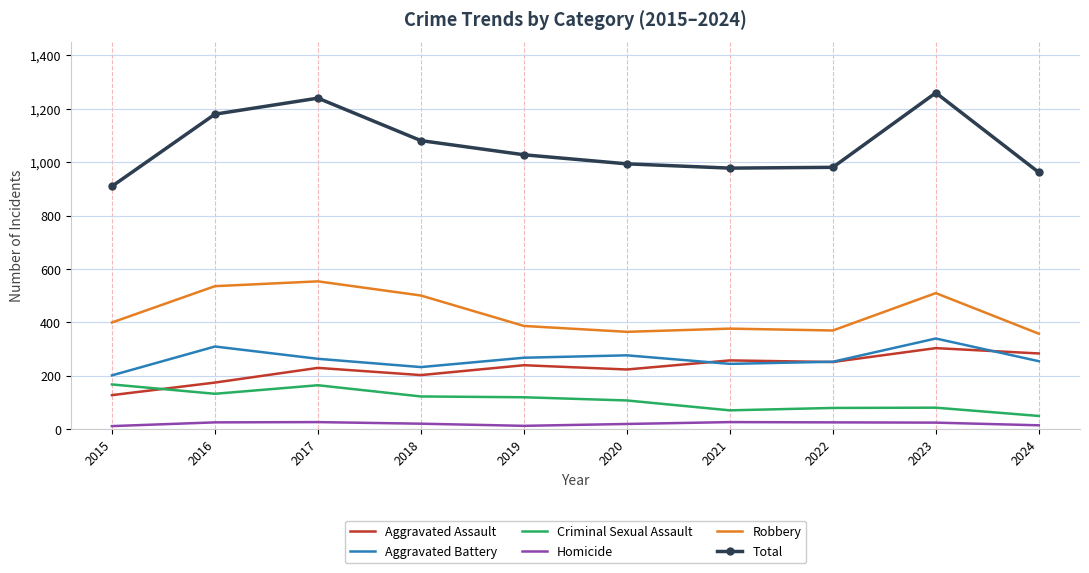

What is the maximum value for Aggravated Assault?

304